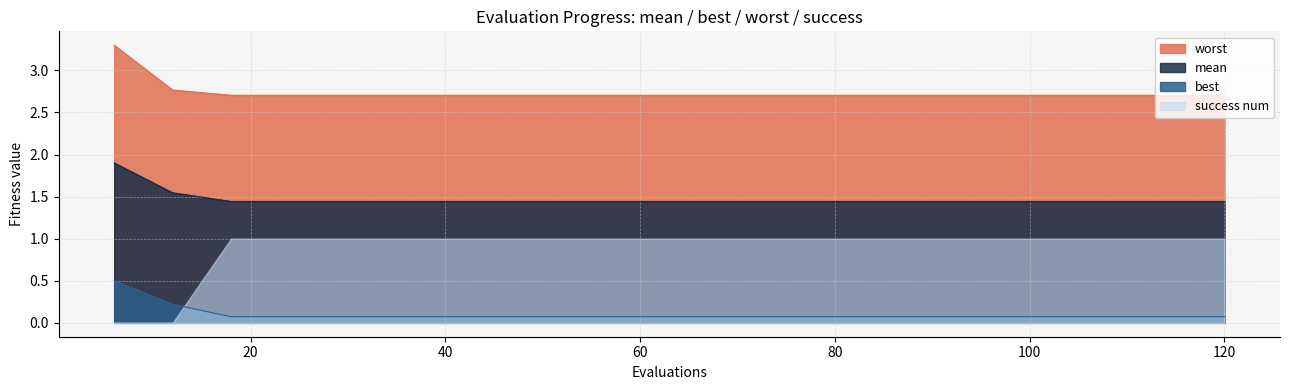

What are all the series names shown in the legend?

worst, mean, best, success num